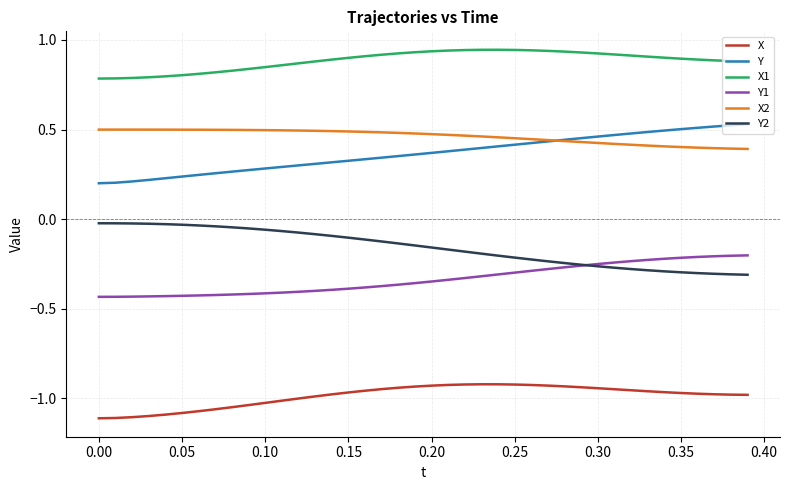

Which series has the largest total across all categories?

X1